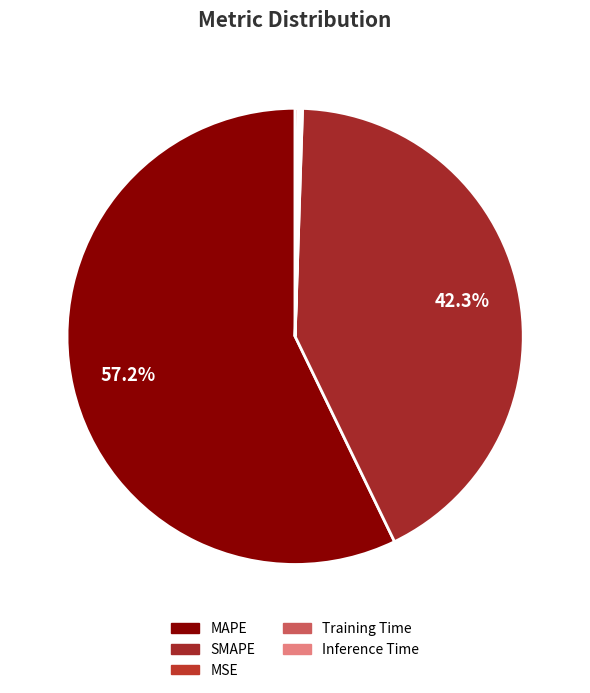

Is it true that Training Time is 11% of the pie?

False